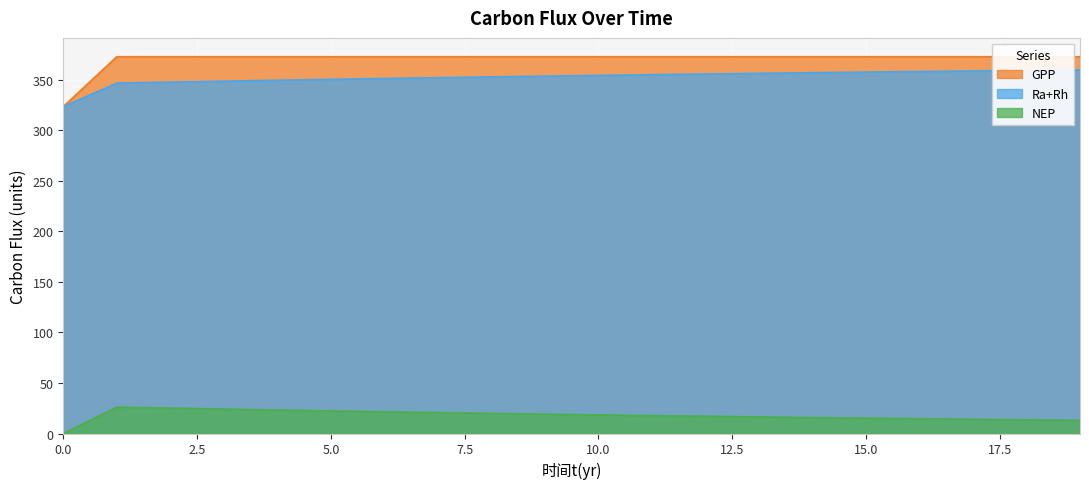

Reading left to right, transcribe all the data shown in this chart.

GPP: 0=323.3	1=372.6	2=372.6	3=372.6	4=372.6	5=372.6	6=372.6	7=372.6	8=372.6	9=372.6	10=372.6	11=372.6	12=372.6	13=372.6	14=372.6	15=372.6	16=372.6	17=372.6	18=372.6	19=372.6
Ra+Rh: 0=323.3	1=346.5	2=347.5	3=348.4	4=349.3	5=350.2	6=351.1	7=351.9	8=352.7	9=353.4	10=354.1	11=354.8	12=355.5	13=356.2	14=356.8	15=357.4	16=357.9	17=358.5	18=359.0	19=359.6
NEP: 0=0.0	1=26.1	2=25.1	3=24.2	4=23.2	5=22.4	6=21.5	7=20.7	8=19.9	9=19.2	10=18.4	11=17.7	12=17.1	13=16.4	14=15.8	15=15.2	16=14.6	17=14.1	18=13.5	19=13.0